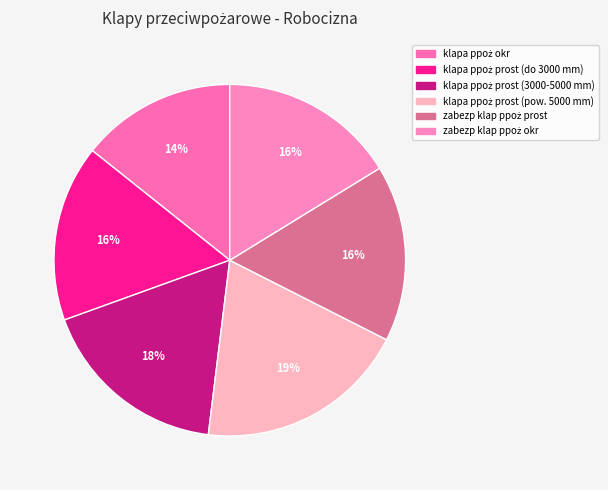

True or false: klapa ppoż prost (do 3000 mm) accounts for 16% of the total.

True